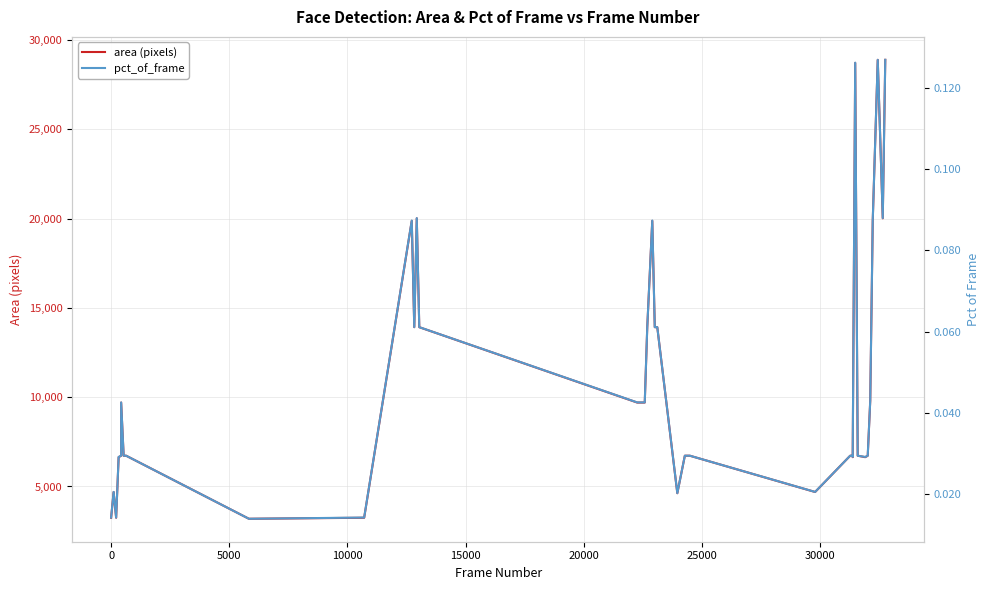

List the series in order of their peak value, lowest first.

pct_of_frame, area (pixels)